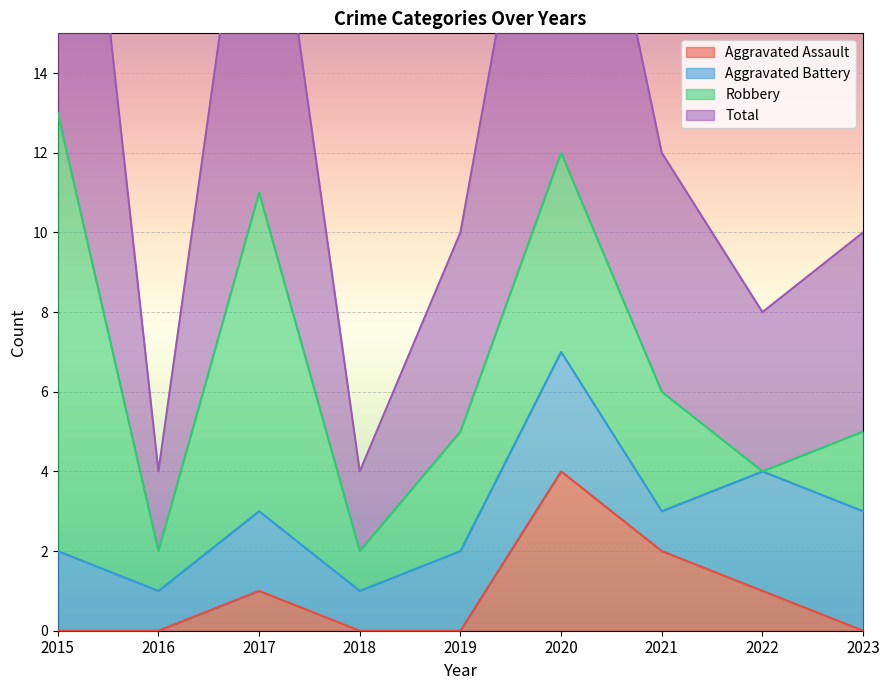

The Aggravated Assault series shows 0 at 2015. True or false?

True